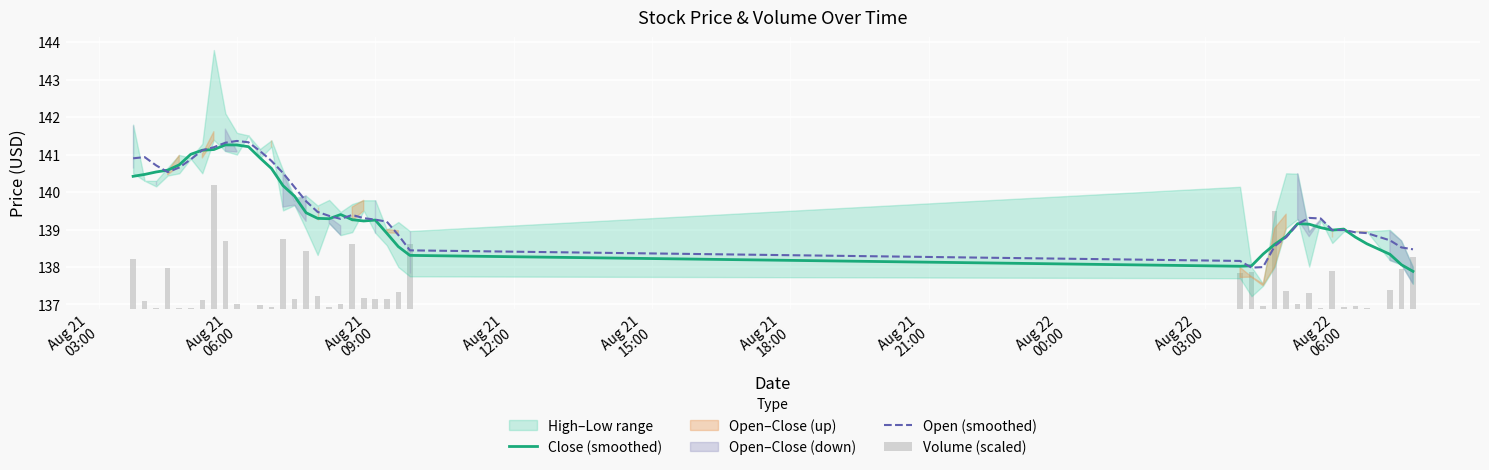

Which series has the largest total across all categories?

Open (smoothed)